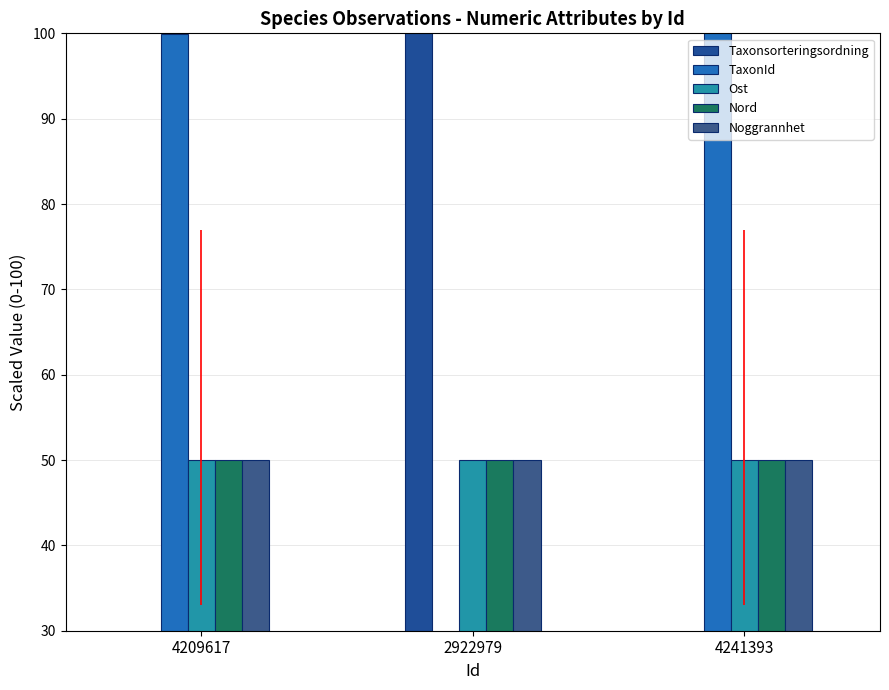

What is the sum of all Nord values?

150.0